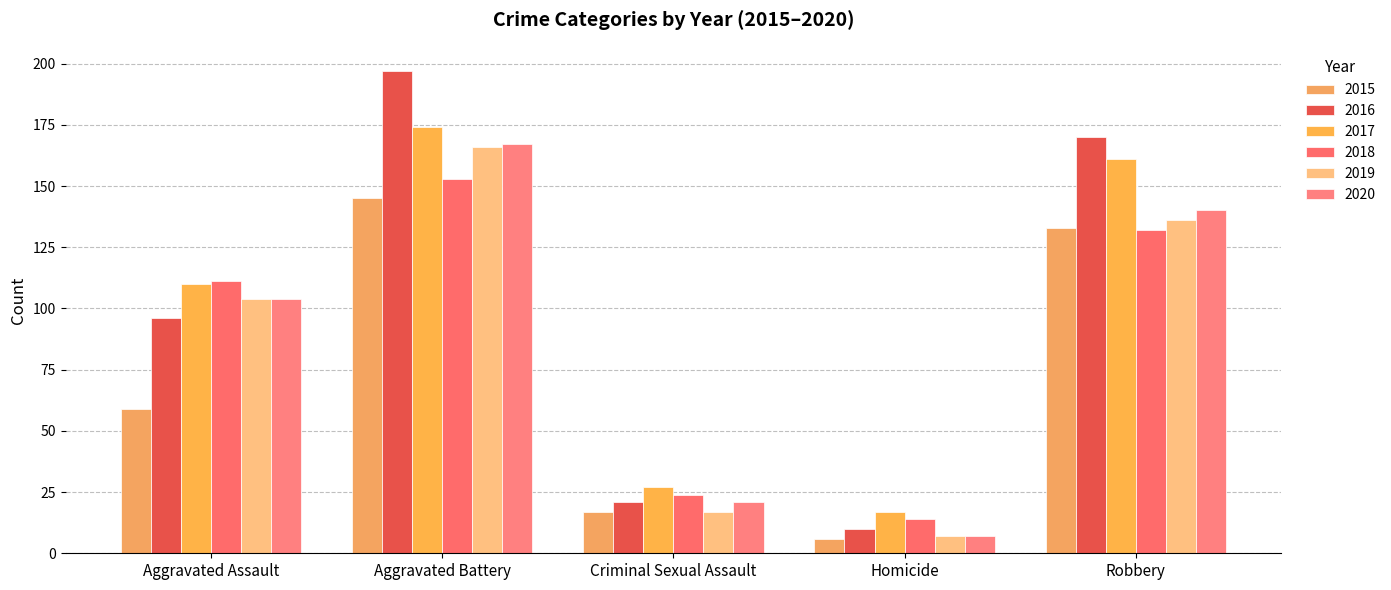

Which label corresponds to the smallest value in the chart?

Homicide